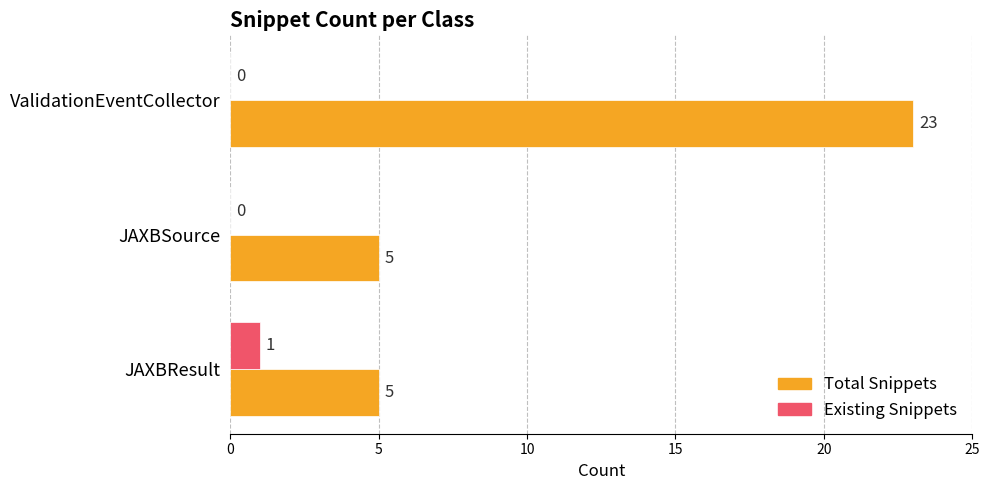

At which category does the chart reach its peak across all series?

ValidationEventCollector